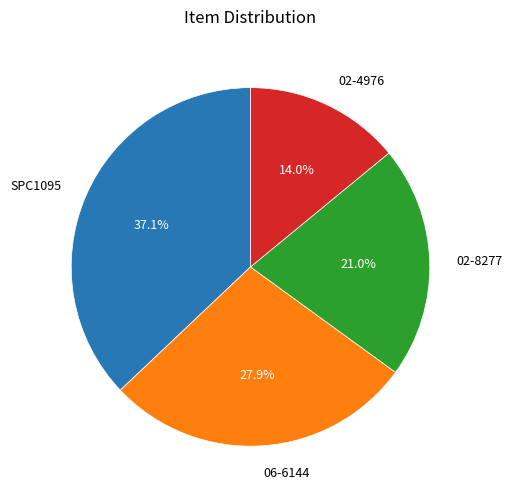

Which category has the smallest portion of the pie?

02-4976